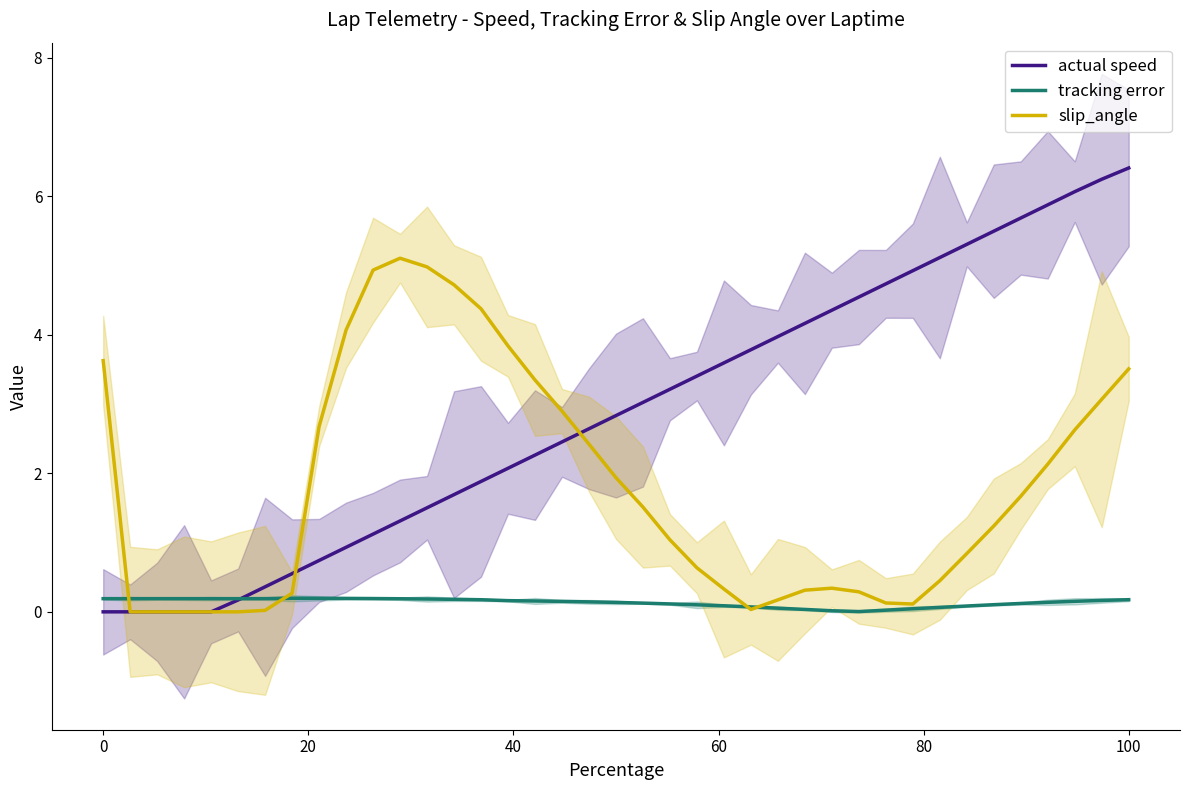

What is the highest value of the actual speed series?

6.4